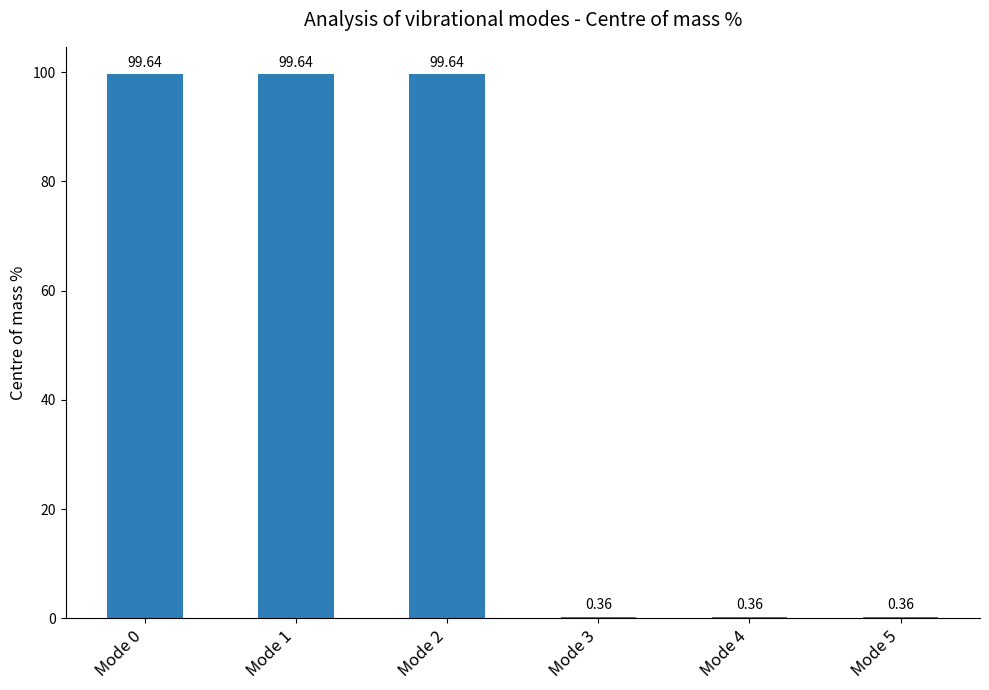

What is the change in value from Mode 1 to Mode 4?

-99.3